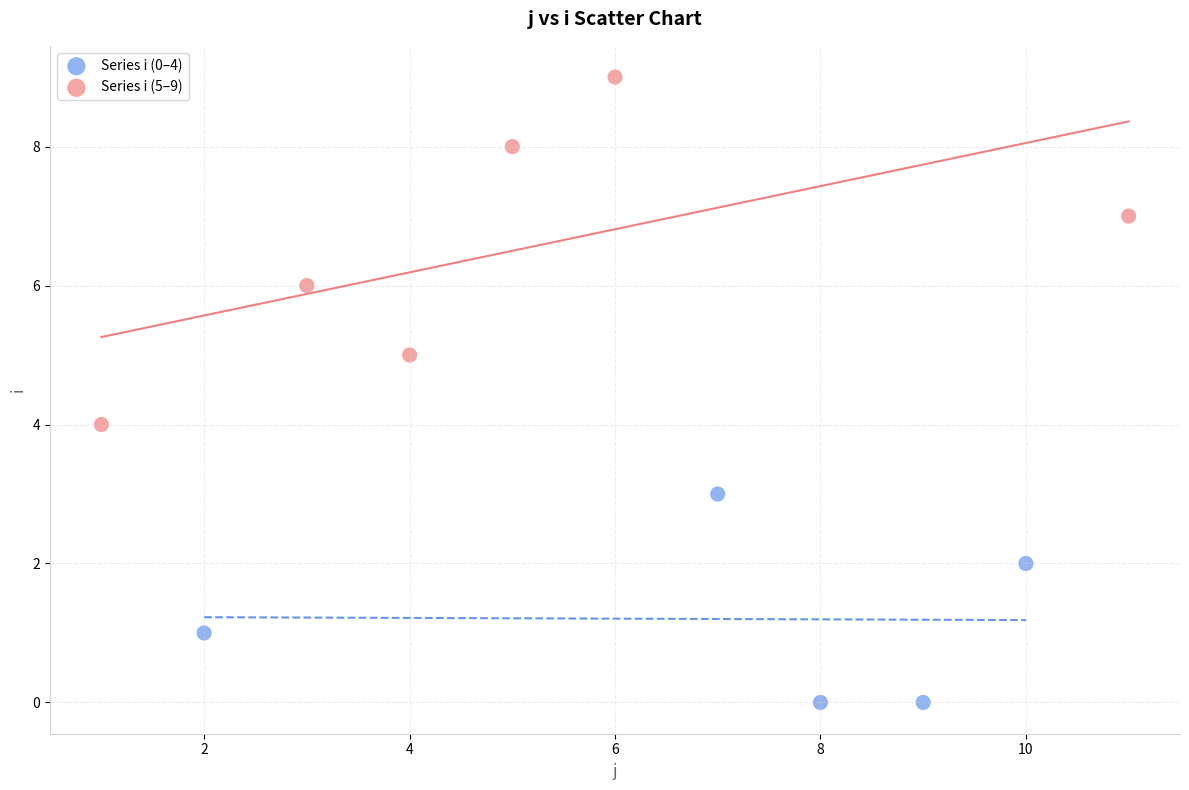

Which series has the widest spread of Y values?

Series i (5–9)